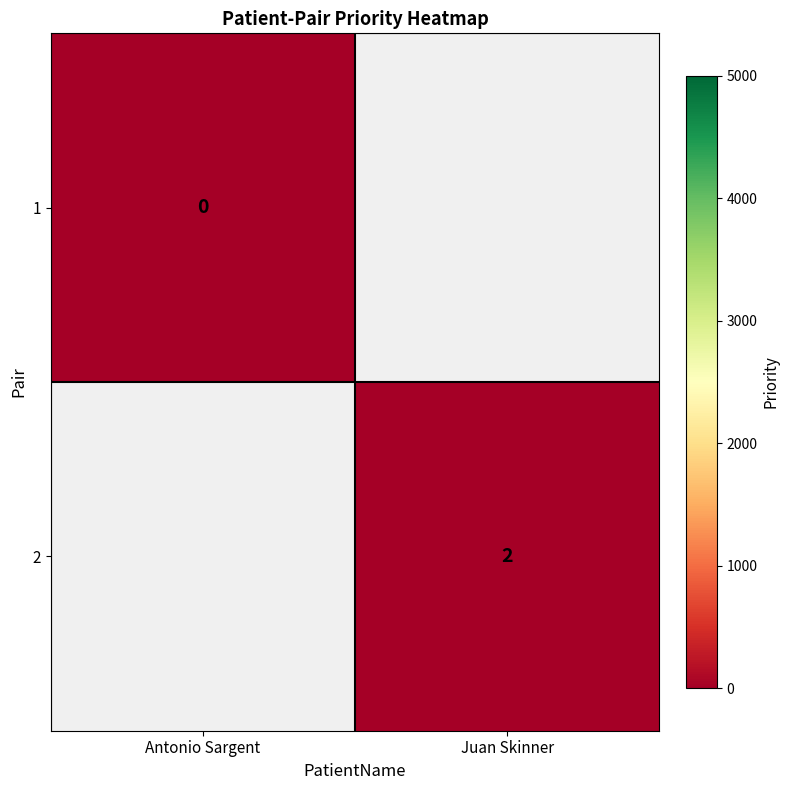

Is it true that 2 equals 0.4 at Juan Skinner?

False